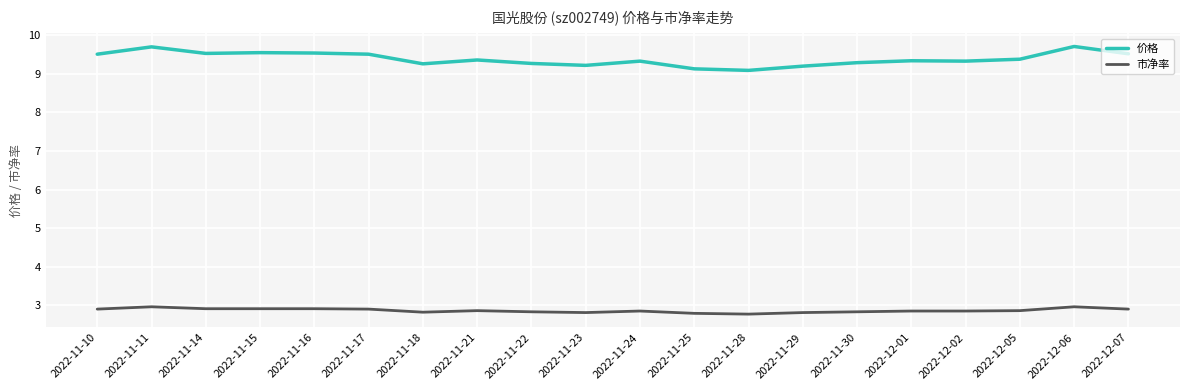

What are all the series names shown in the legend?

价格, 市净率